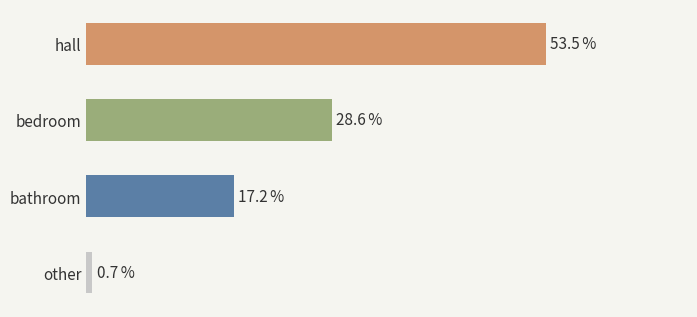

Where is the data nearest to the value 27?

bedroom